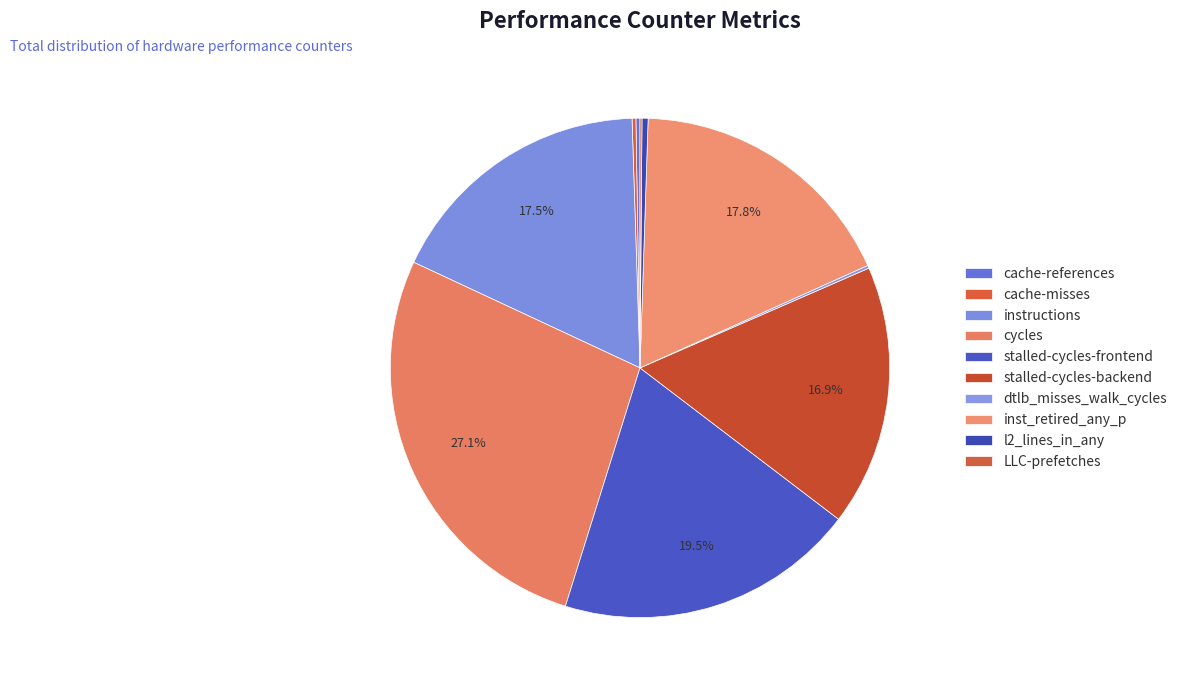

What is the largest slice in the pie chart?

cycles